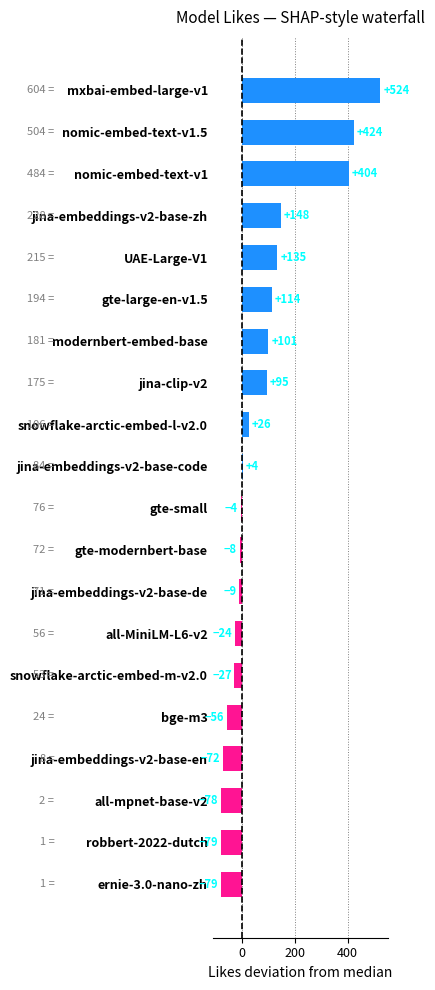

What is the value of the 10th bar from the top?

4